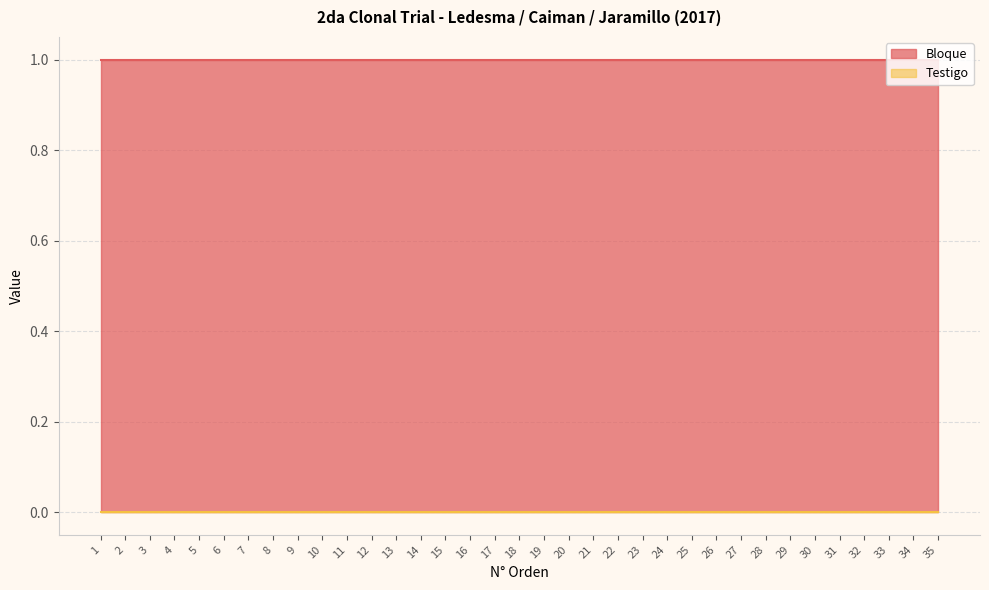

At which label is Testigo closest to 0?

1